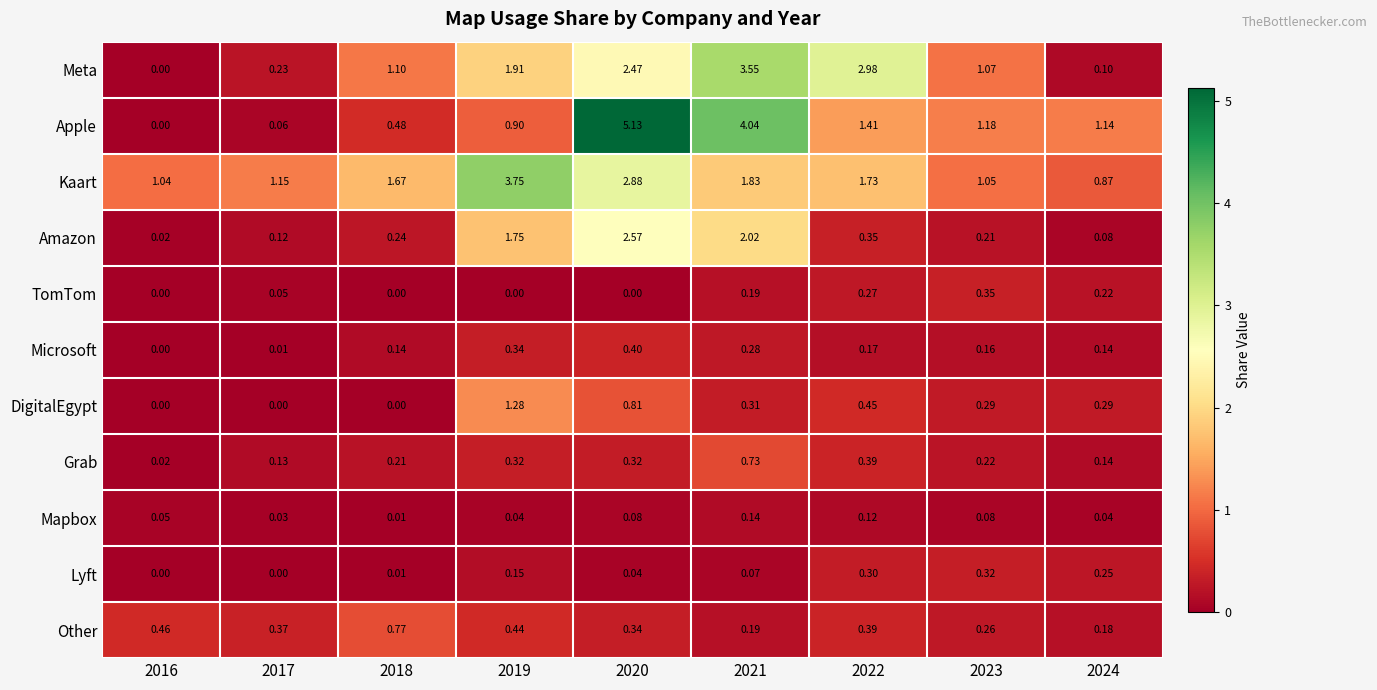

List the series in order of their peak value, highest first.

Apple, Kaart, Meta, Amazon, DigitalEgypt, Other, Grab, Microsoft, TomTom, Lyft, Mapbox